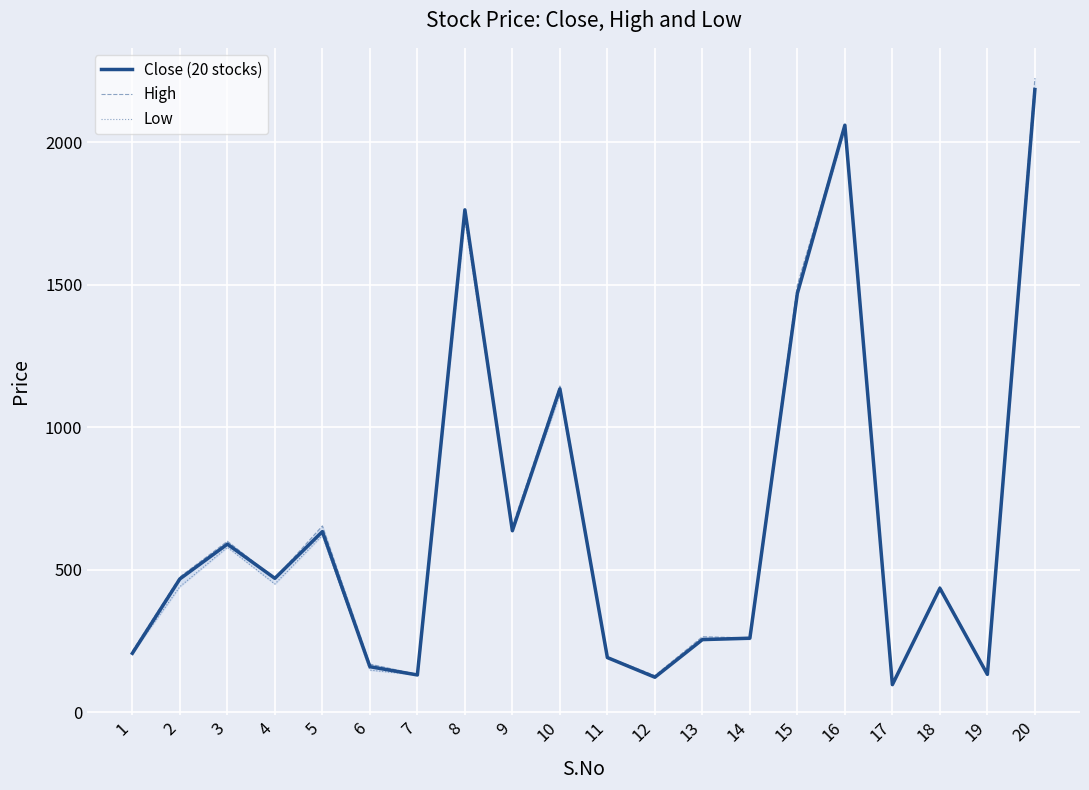

List the series in order of their peak value, lowest first.

Low, Close (20 stocks), High